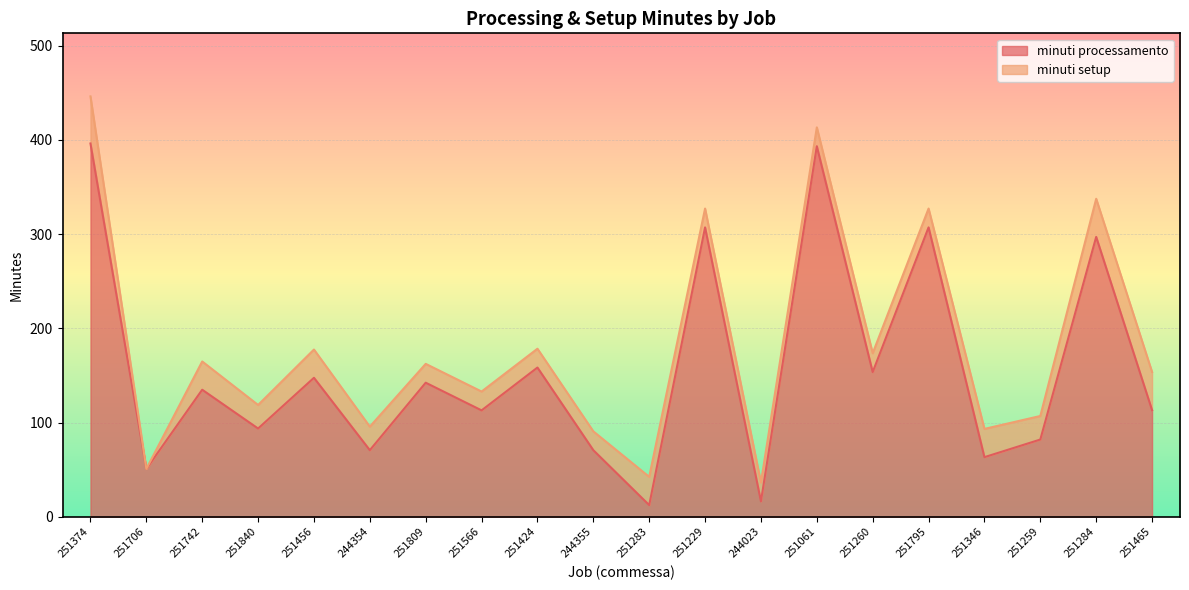

What position from the right is 244354?

15